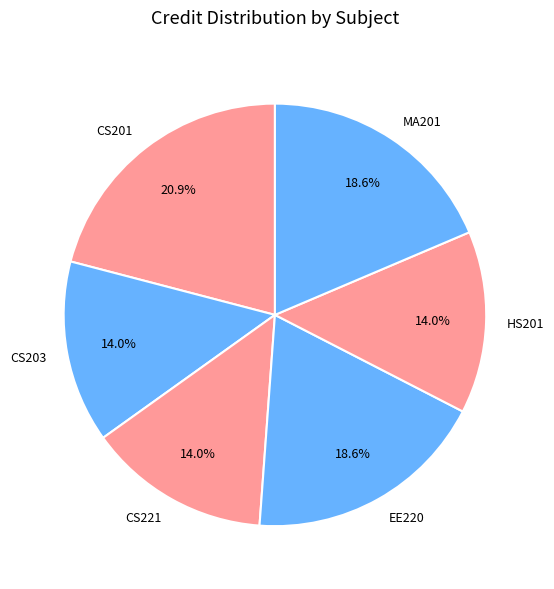

Is there a majority slice in this chart?

No